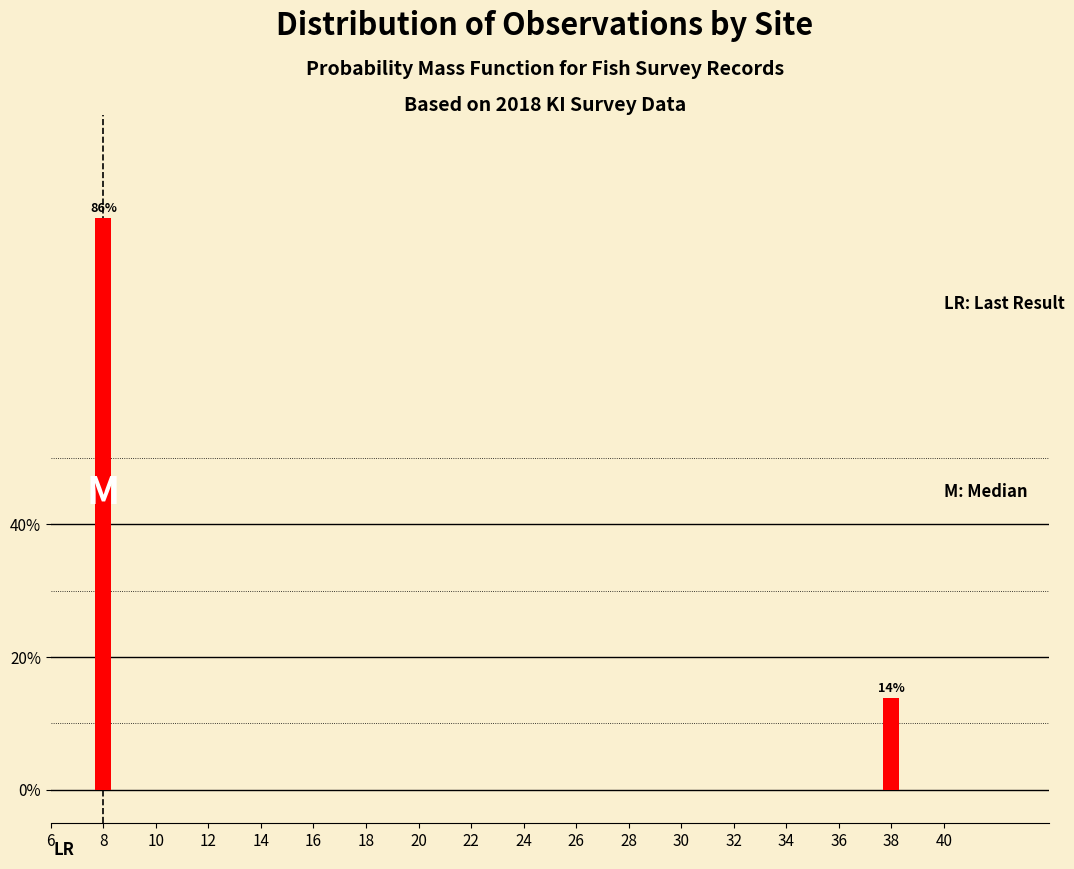

Which has a higher value, 38 or 8?

8